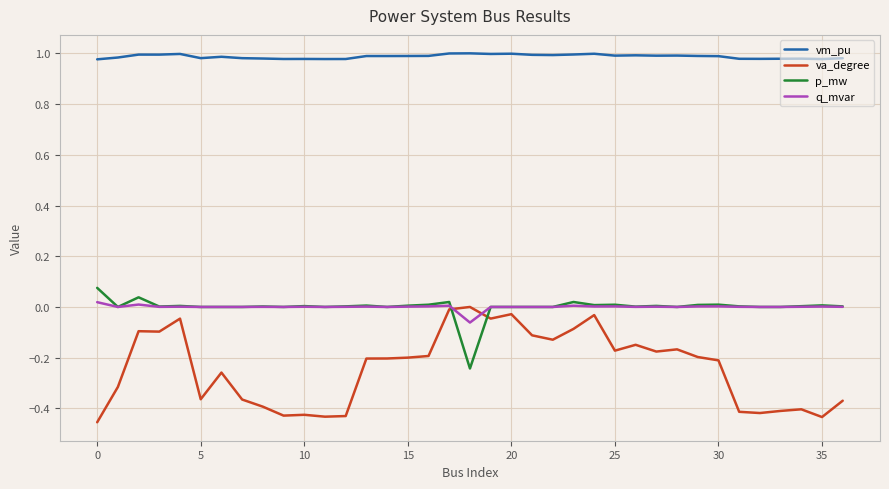

How many categories are shown in the chart?

37